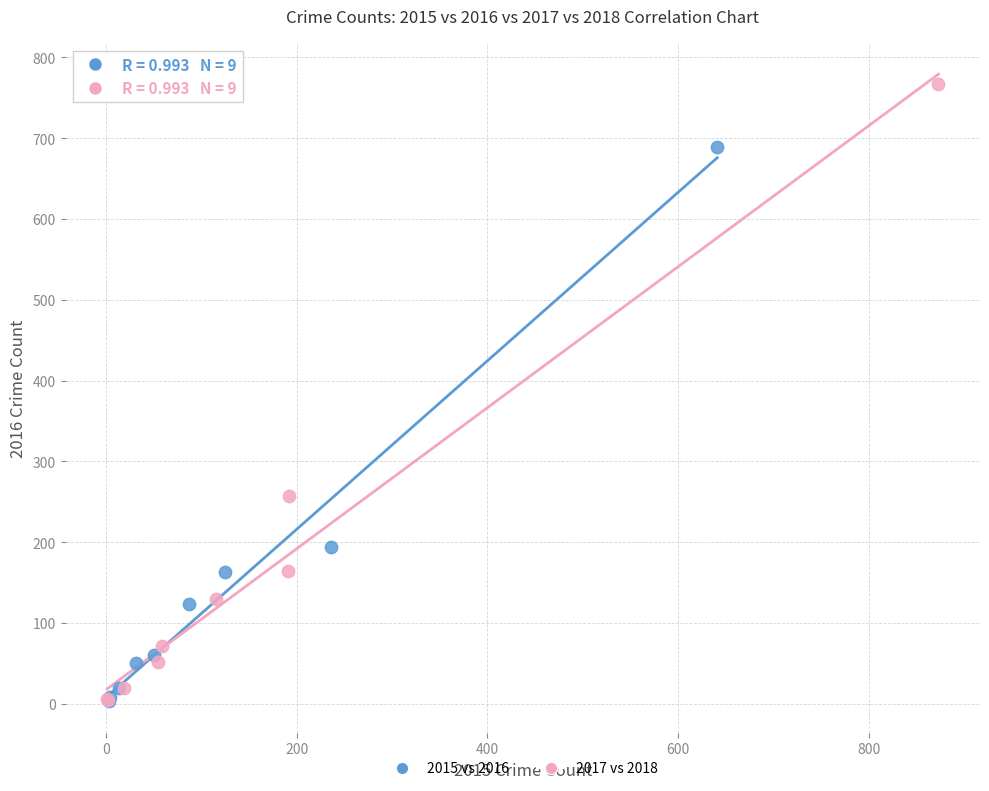

Which series has the largest Y range (max minus min)?

2017 vs 2018